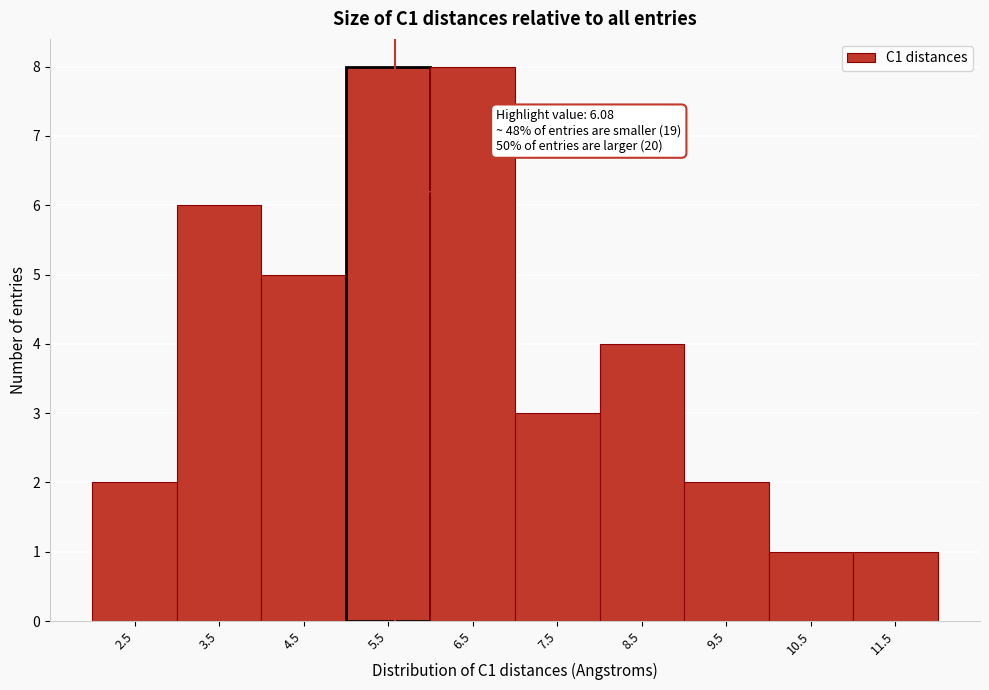

Reading left to right, extract all data points from this chart.

2.5=2	3.5=6	4.5=5	5.5=8	6.5=8	7.5=3	8.5=4	9.5=2	10.5=1	11.5=1